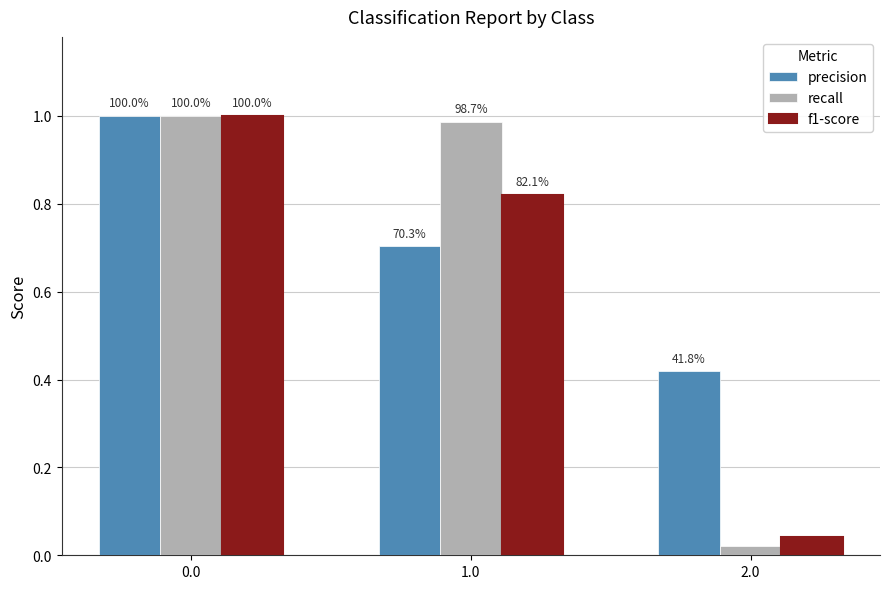

What are all the series names shown in the legend?

precision, recall, f1-score